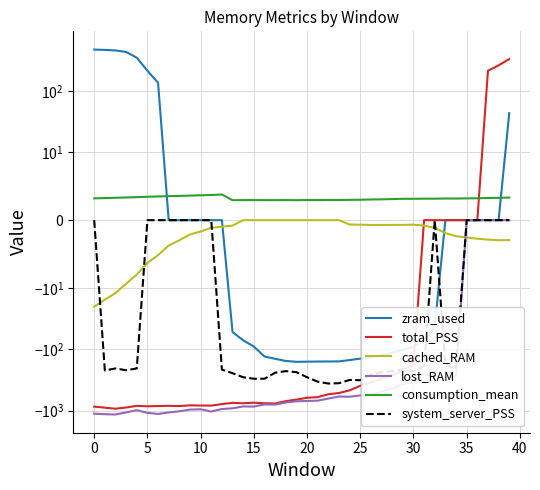

Is the value of lost_RAM at 20 greater than the value of consumption_mean at 29?

No